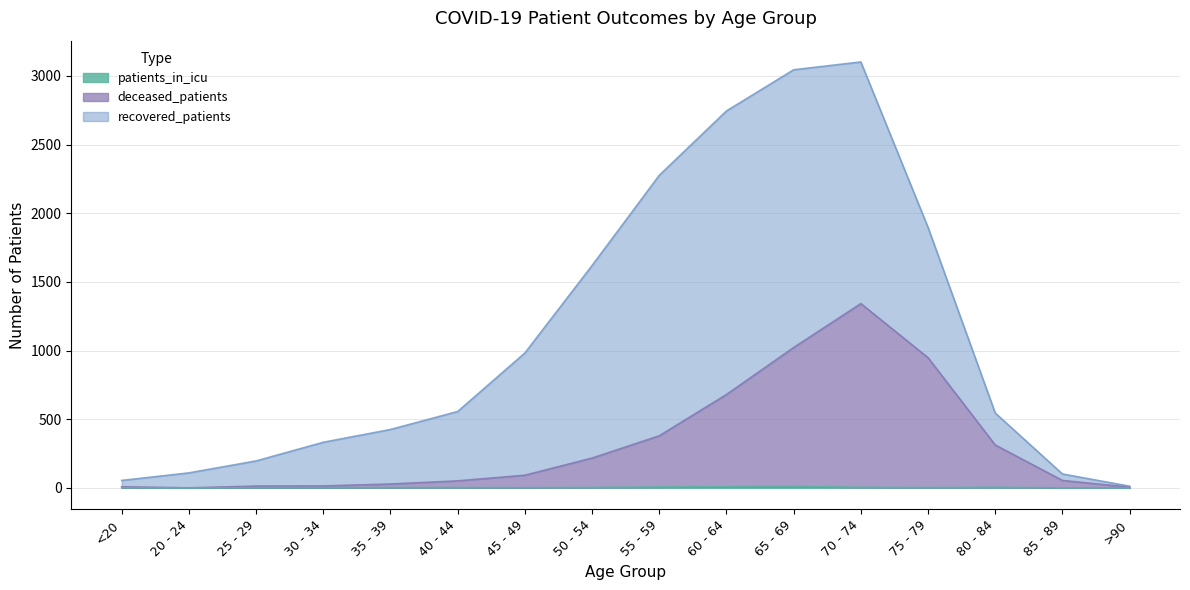

Where does the deceased_patients series first go above 92?

50 - 54